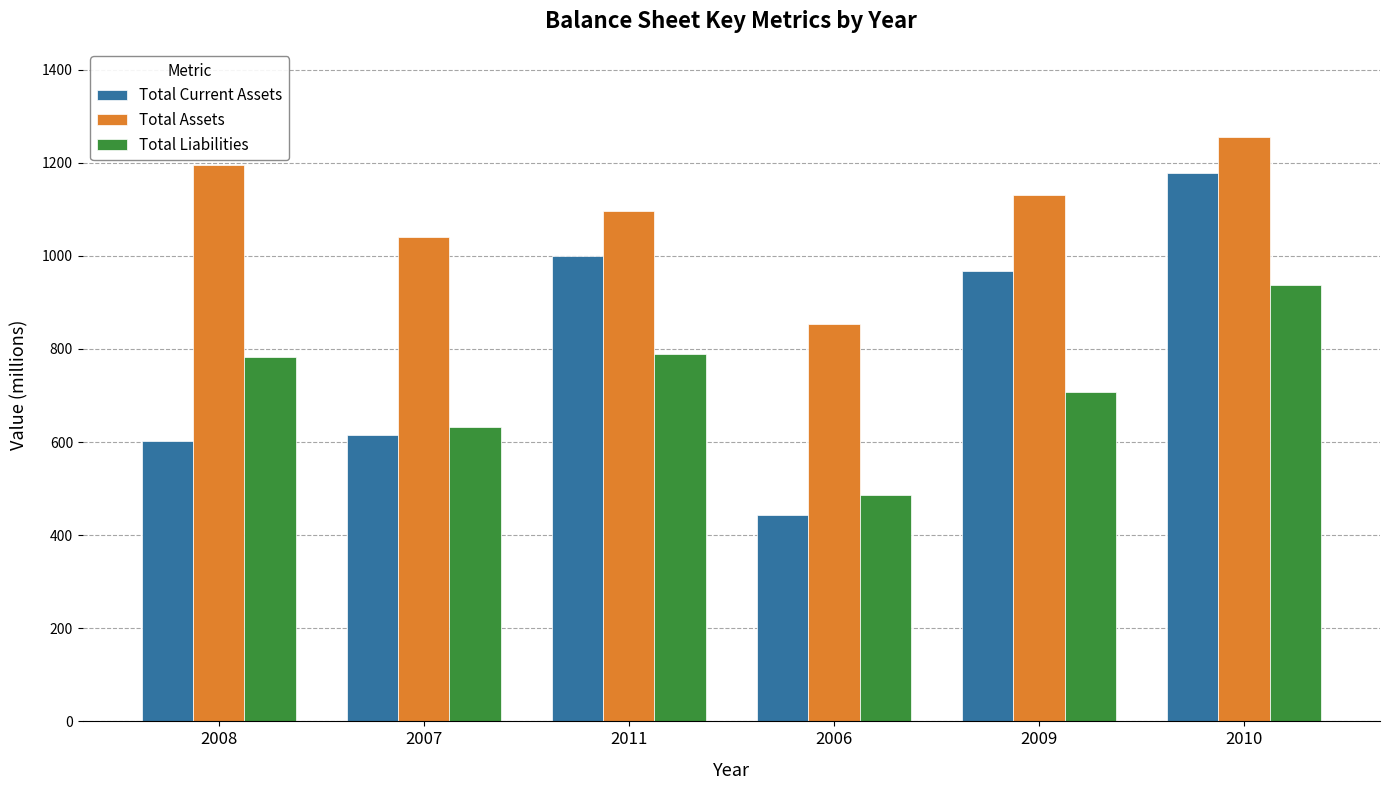

At which label does Total Current Assets first exceed 967?

2011